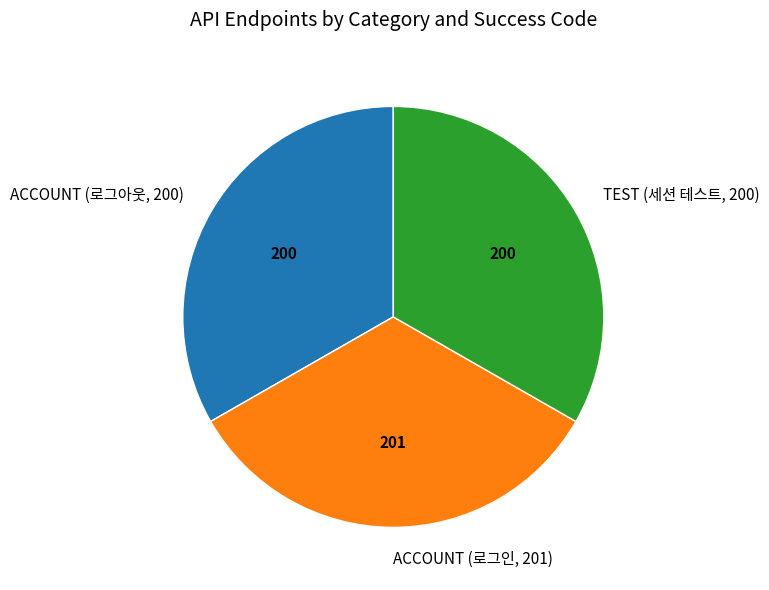

Is the sum of TEST (세션 테스트, 200) and ACCOUNT (로그인, 201) greater than half?

Yes